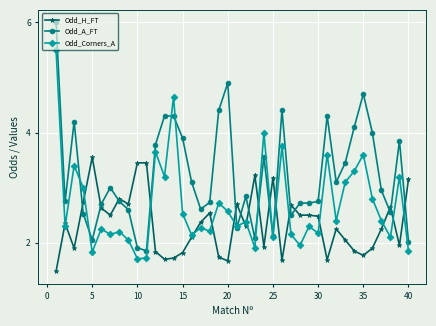

List the series in order of their overall mean, lowest first.

Odd_H_FT, Odd_Corners_A, Odd_A_FT